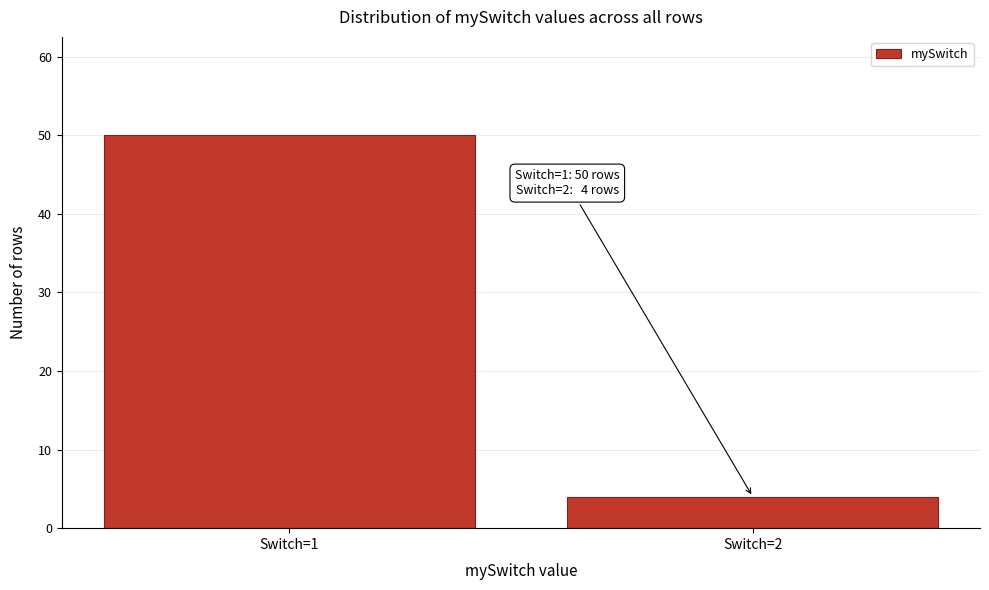

Reading left to right, list all the values displayed in this chart.

50	4